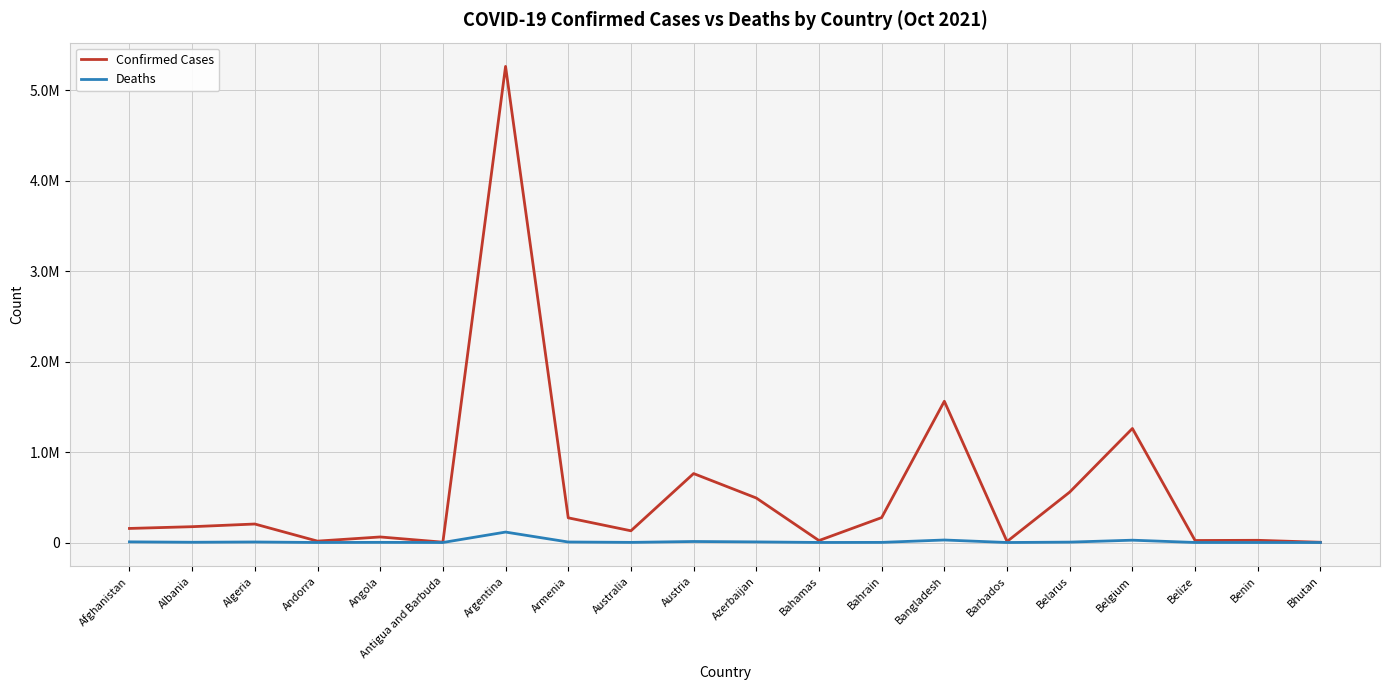

Which label corresponds to the smallest value in the chart?

Bhutan